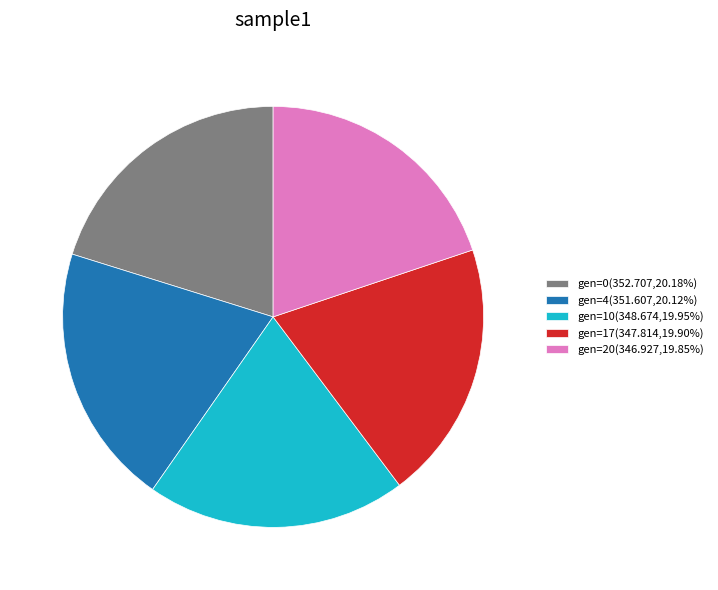

Do gen=20(346.927,19.85%) and gen=17(347.814,19.90%) together represent more than half of the pie?

No